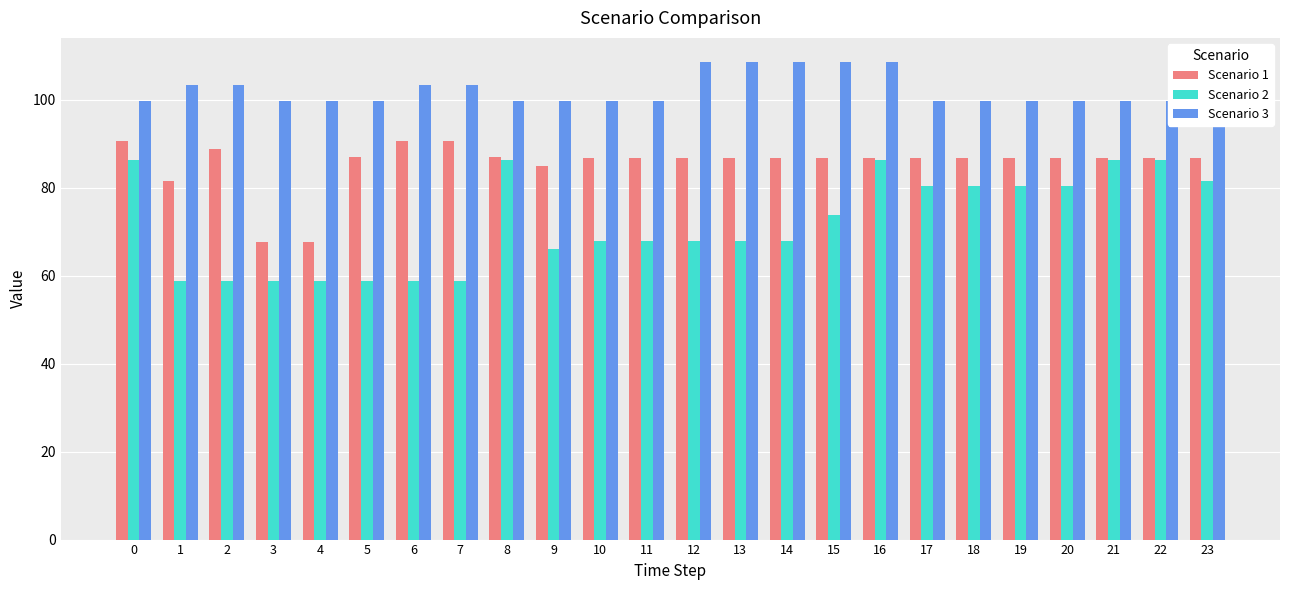

Rank the series by their average value, from lowest to highest.

Scenario 2, Scenario 1, Scenario 3